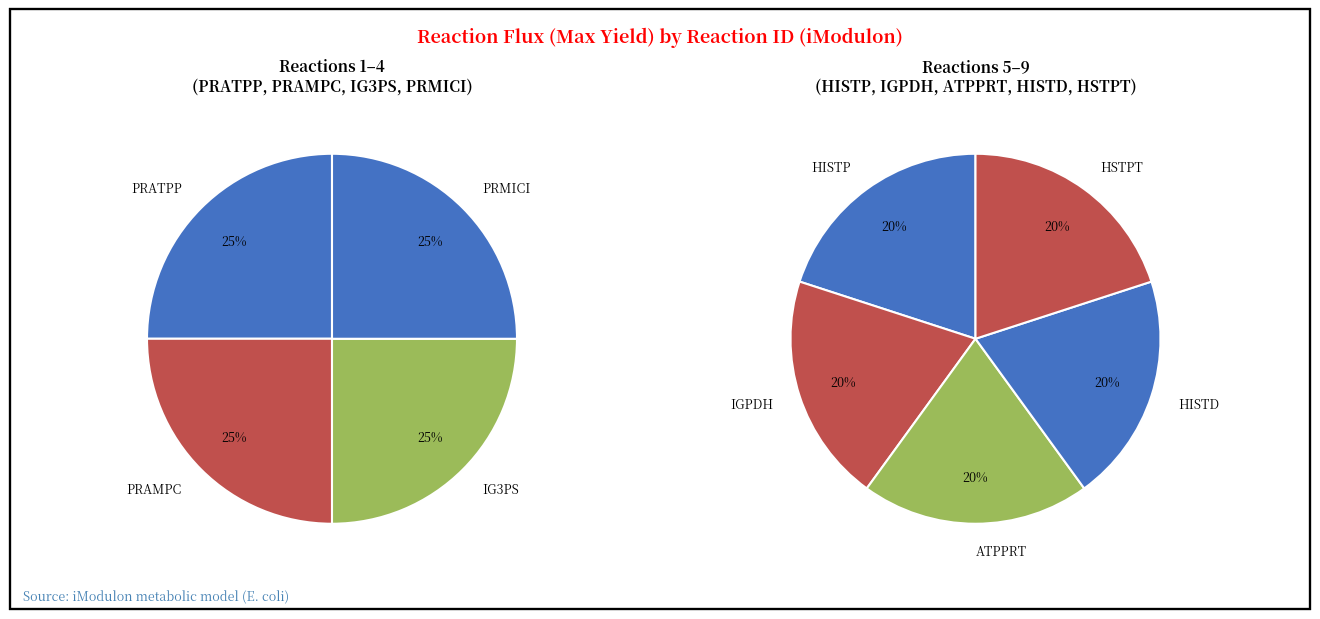

True or false: PSP_L accounts for 0% of the total.

True